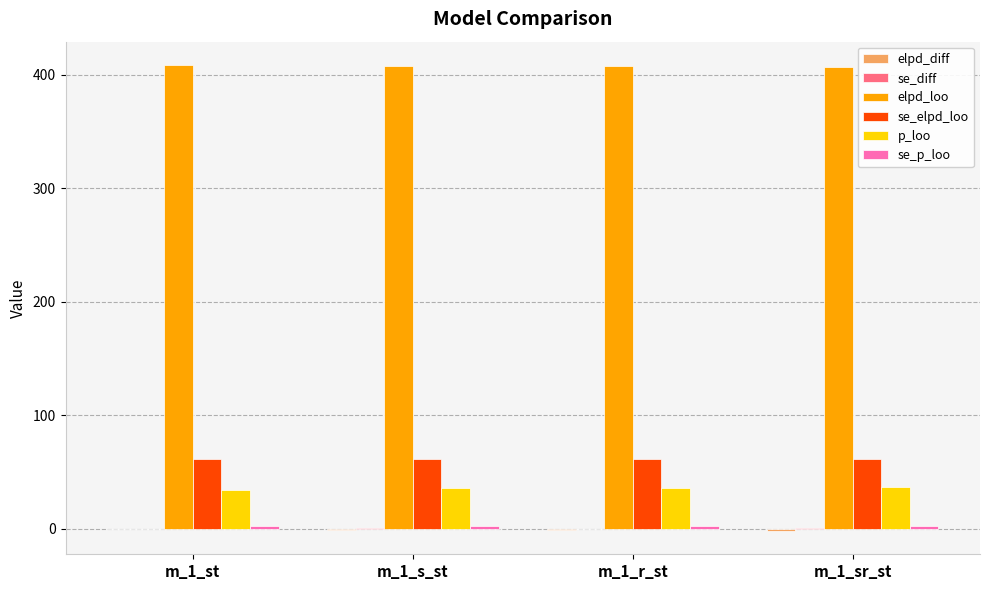

The p_loo series shows 34.7 at m_1_st. True or false?

True